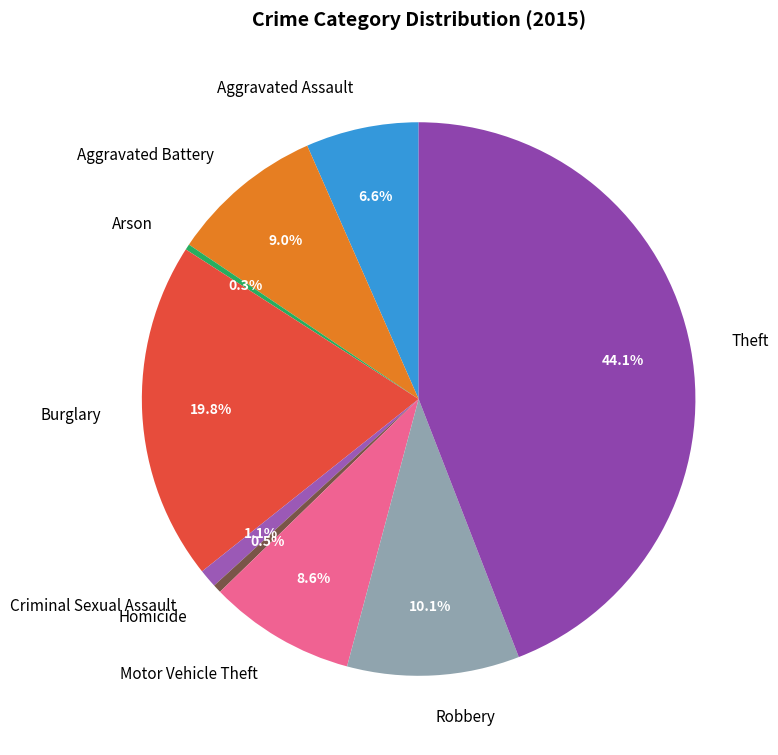

Combined, do Arson and Criminal Sexual Assault account for over 50%?

No